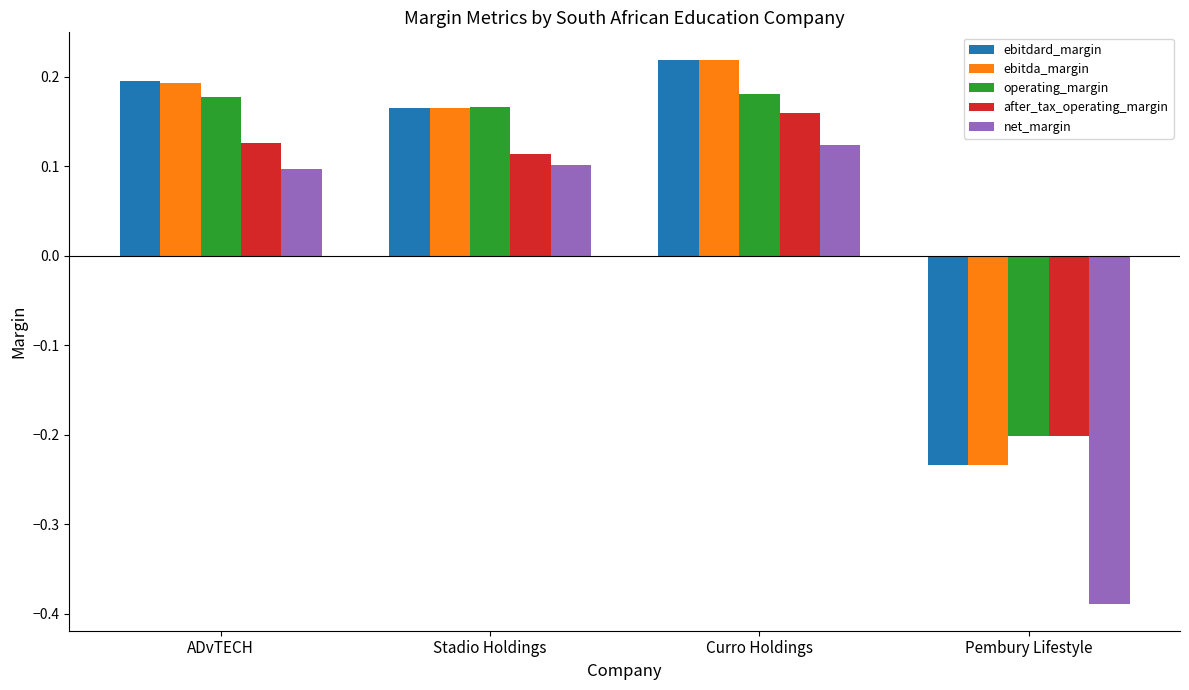

At which label does ebitdard_margin first exceed 0?

ADvTECH